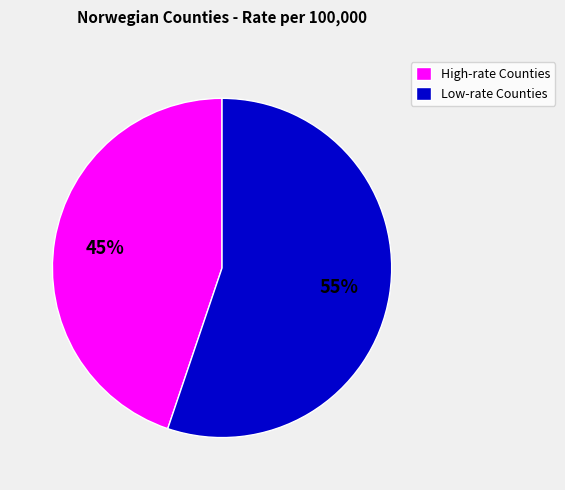

Do High-rate Counties and Low-rate Counties together represent more than half of the pie?

Yes